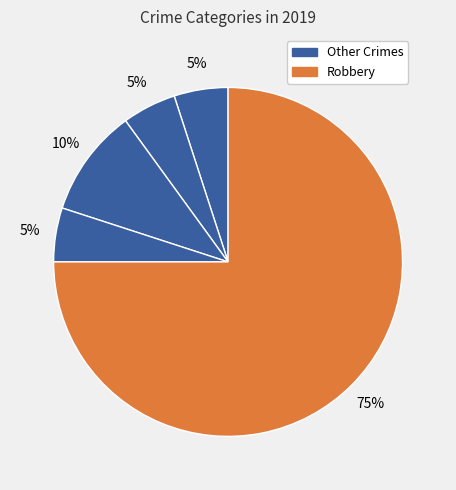

What is the largest slice in the pie chart?

Robbery